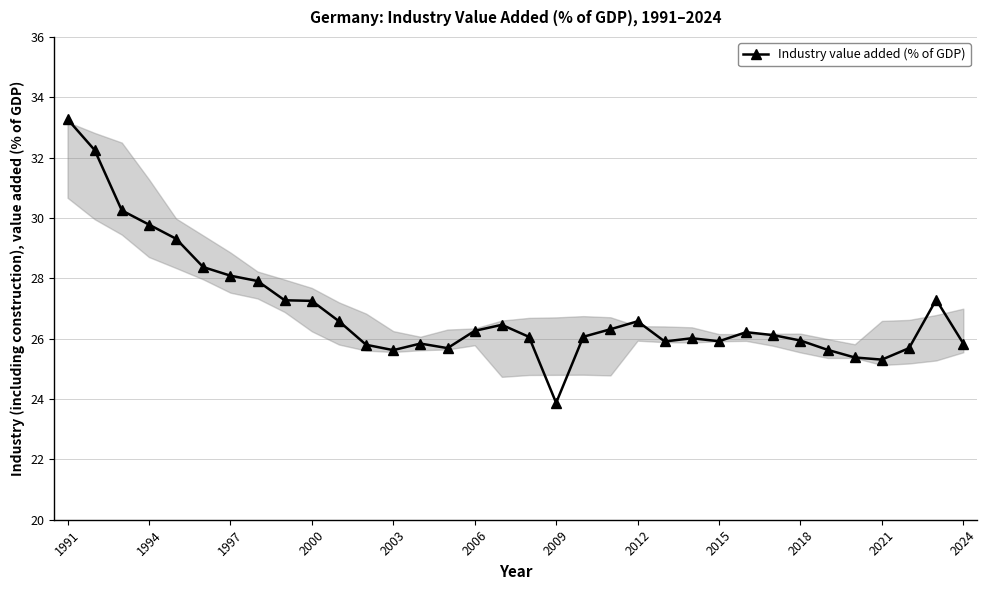

What is the smallest value displayed?

23.9